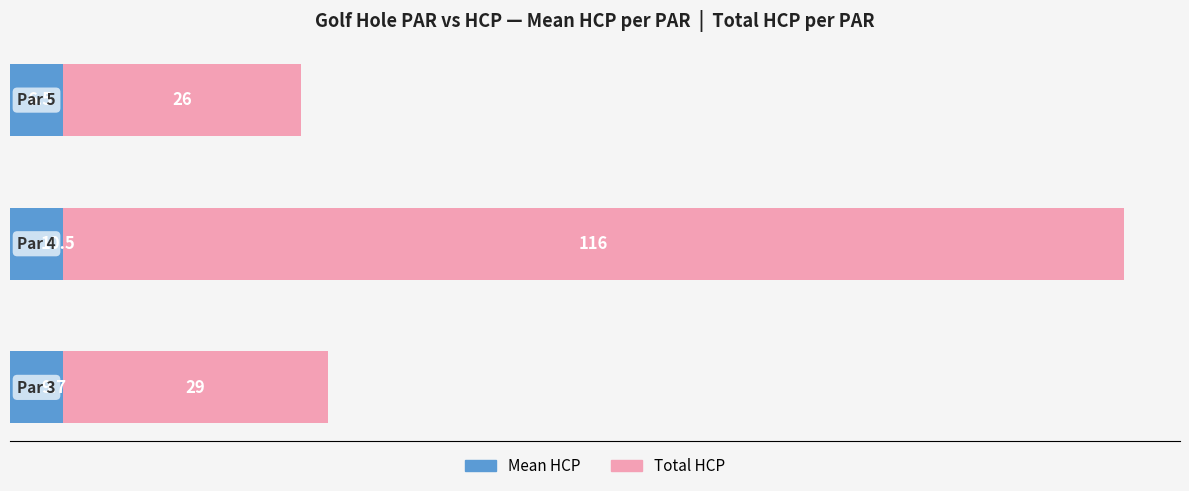

Which series has the widest spread of values?

Total HCP